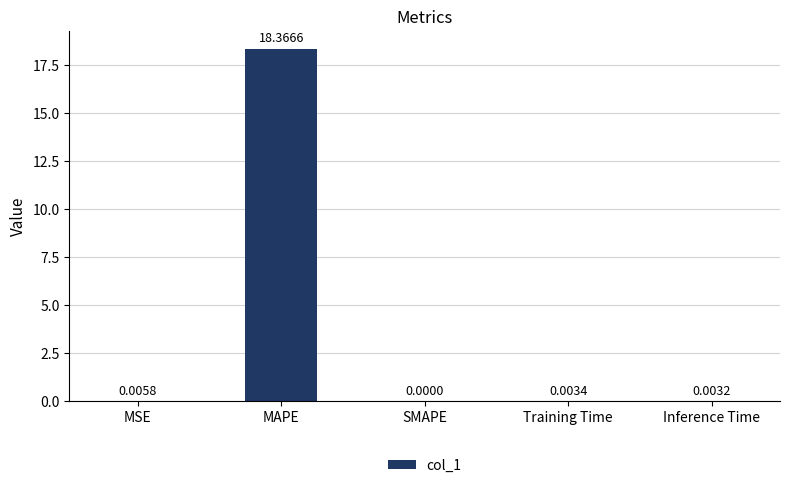

Are the bars grouped side by side (vs. stacked)?

No